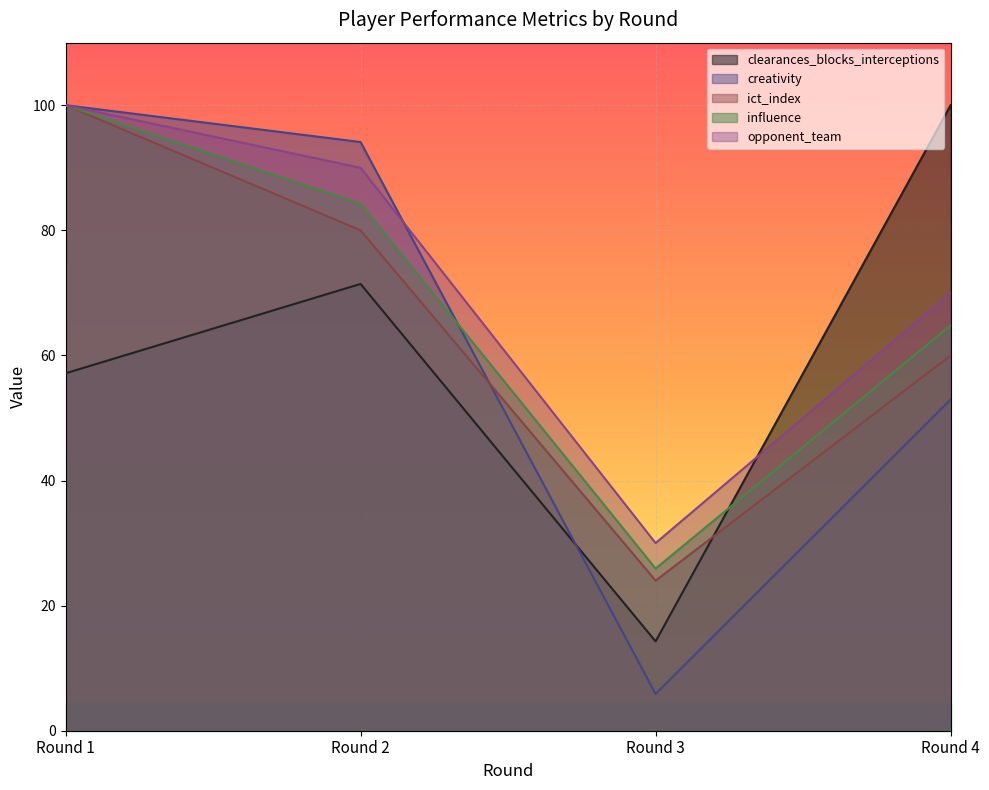

At which label does opponent_team reach its minimum?

Round 3